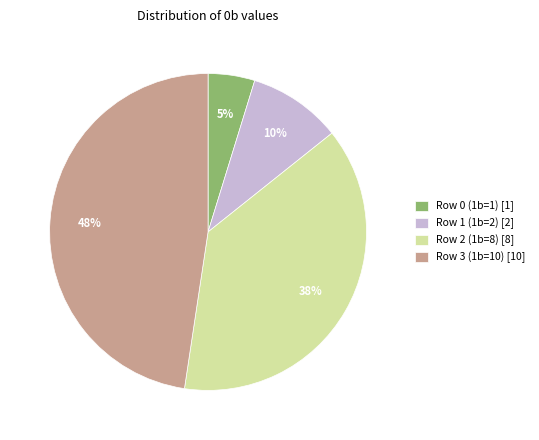

Rank the categories by value from highest to lowest.

Row 3 (1b=10), Row 2 (1b=8), Row 1 (1b=2), Row 0 (1b=1)